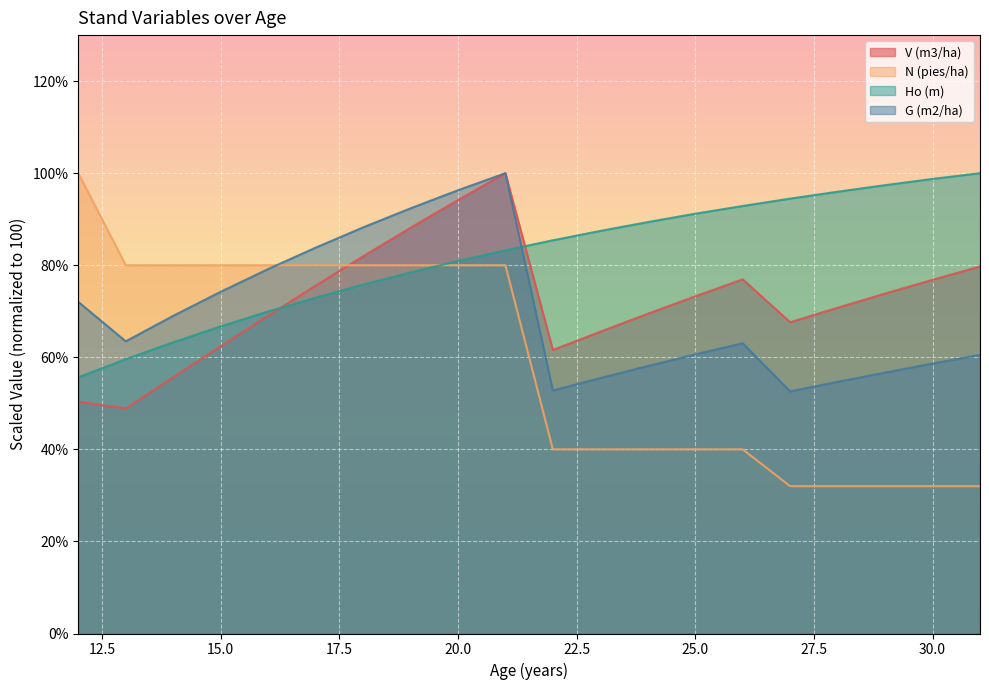

Where is Ho (m) nearest to the value 77?

18